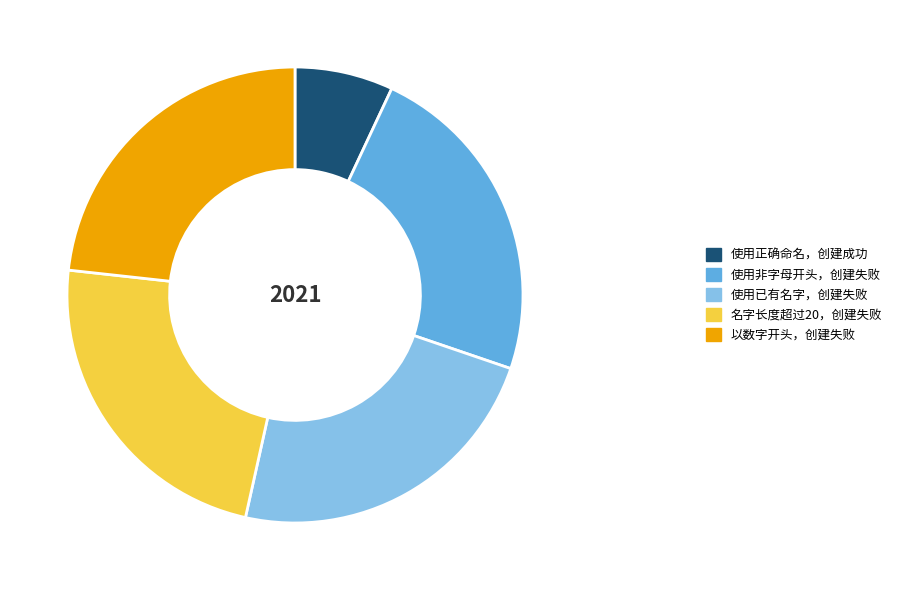

Does any single category account for the majority?

No